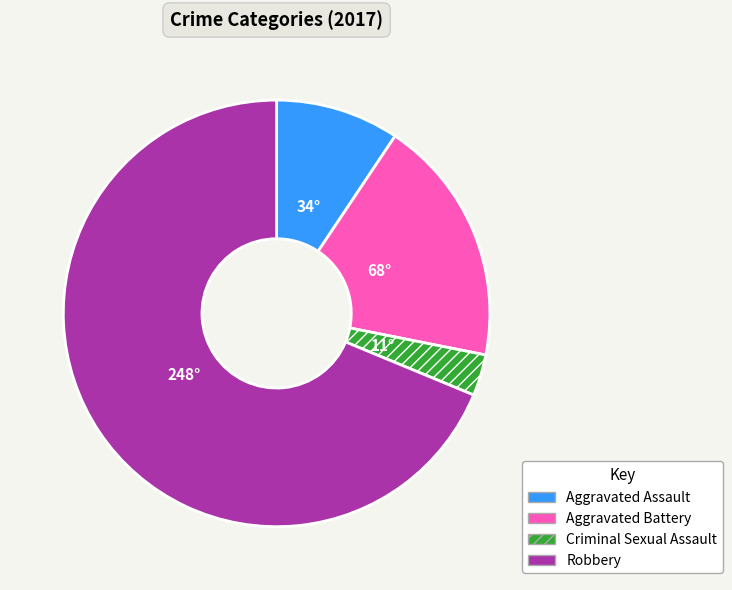

Which category has the smallest portion of the pie?

Criminal Sexual Assault